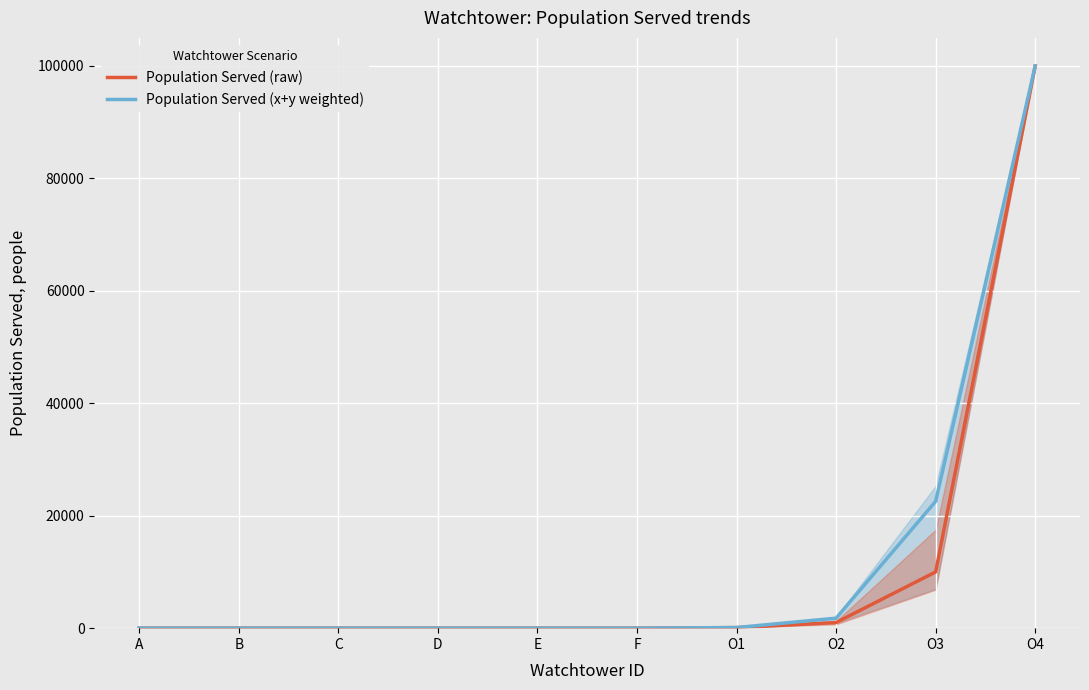

What is the difference between the maximum and minimum values in the Population Served (x+y weighted) series?

99998.9